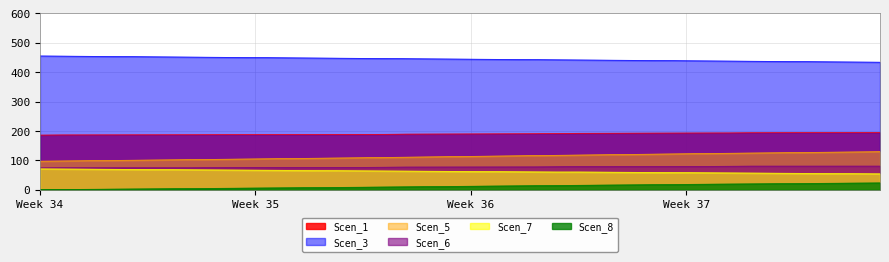

What is the highest value of the Scen_7 series?

71.3